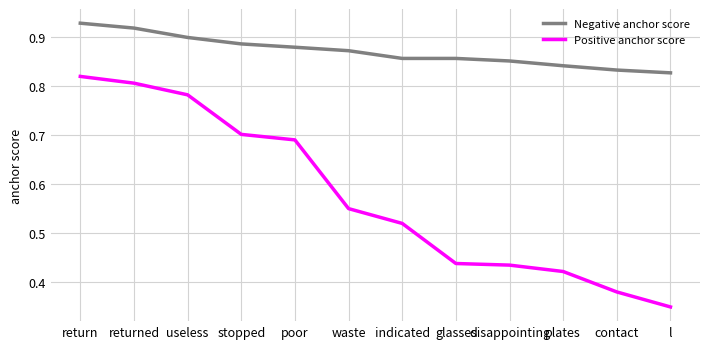

At which label does Positive anchor score reach its minimum?

l